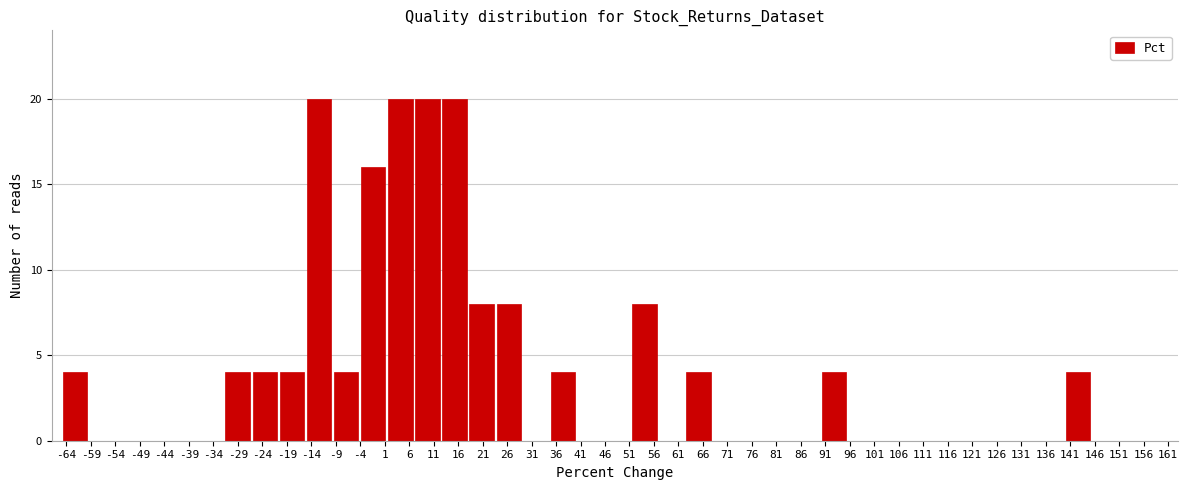

What is the height of the bar covering 90.0 to 95.5 on the x-axis? Neither the bar edges nor the heights are printed on the chart, so give them approximately, as read against the axes.

4